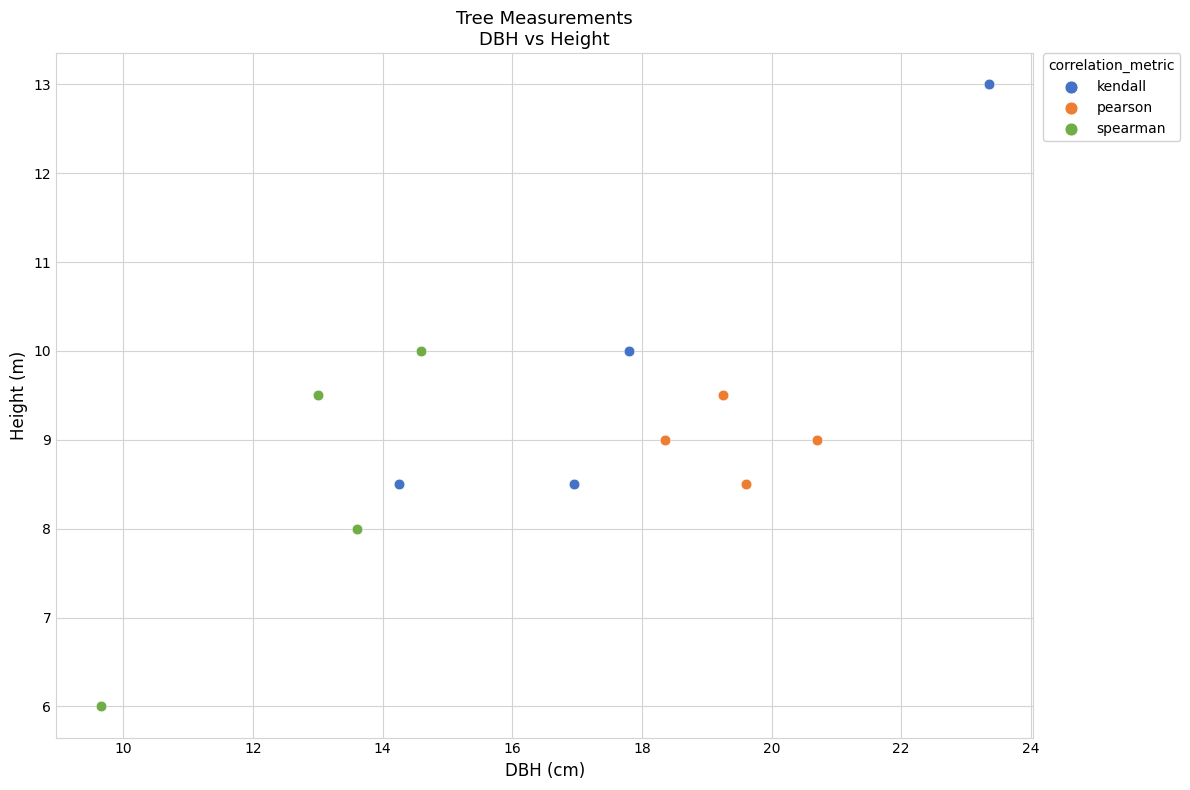

Which series reaches the minimum Y coordinate?

spearman